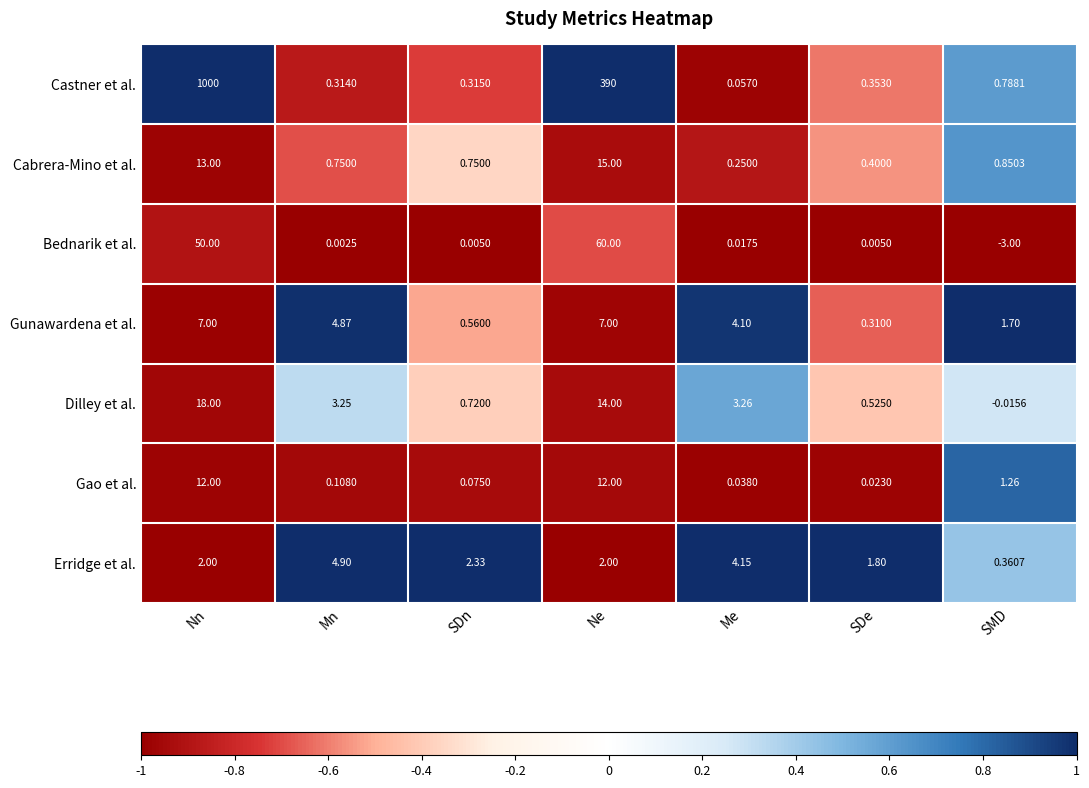

Which series changed the most between Mn and Me?

Gunawardena et al.